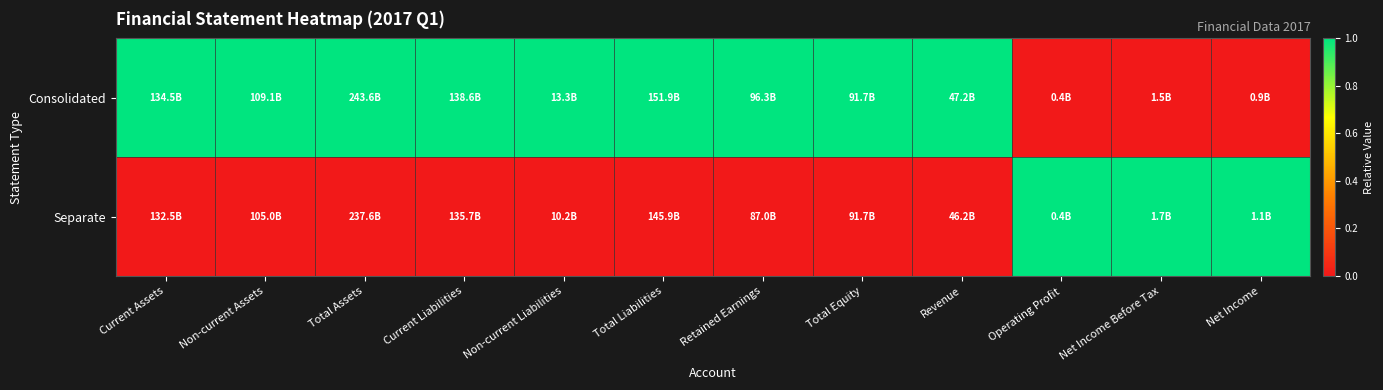

Reading left to right, transcribe all the data shown in this chart.

Consolidated: Current Assets=1	Non-current Assets=1	Total Assets=1	Current Liabilities=1	Non-current Liabilities=1	Total Liabilities=1	Retained Earnings=1	Total Equity=1	Revenue=1	Operating Profit=0	Net Income Before Tax=0	Net Income=0
Separate: Current Assets=0	Non-current Assets=0	Total Assets=0	Current Liabilities=0	Non-current Liabilities=0	Total Liabilities=0	Retained Earnings=0	Total Equity=0	Revenue=0	Operating Profit=1	Net Income Before Tax=1	Net Income=1